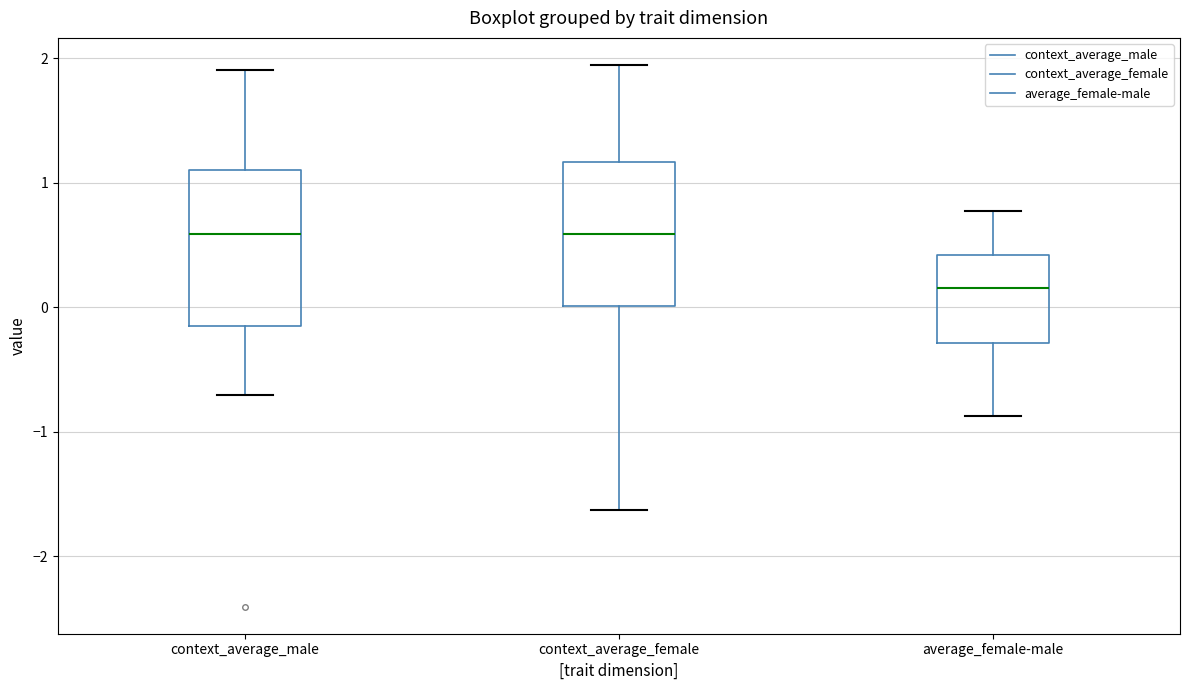

Which box has the lowest median line?

average_female-male